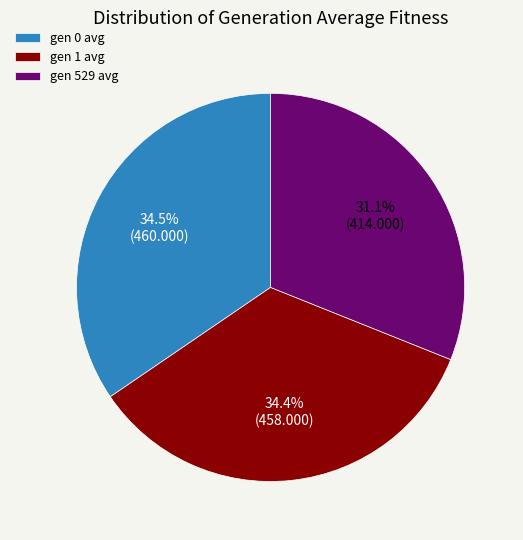

How many segments does this pie chart have?

3